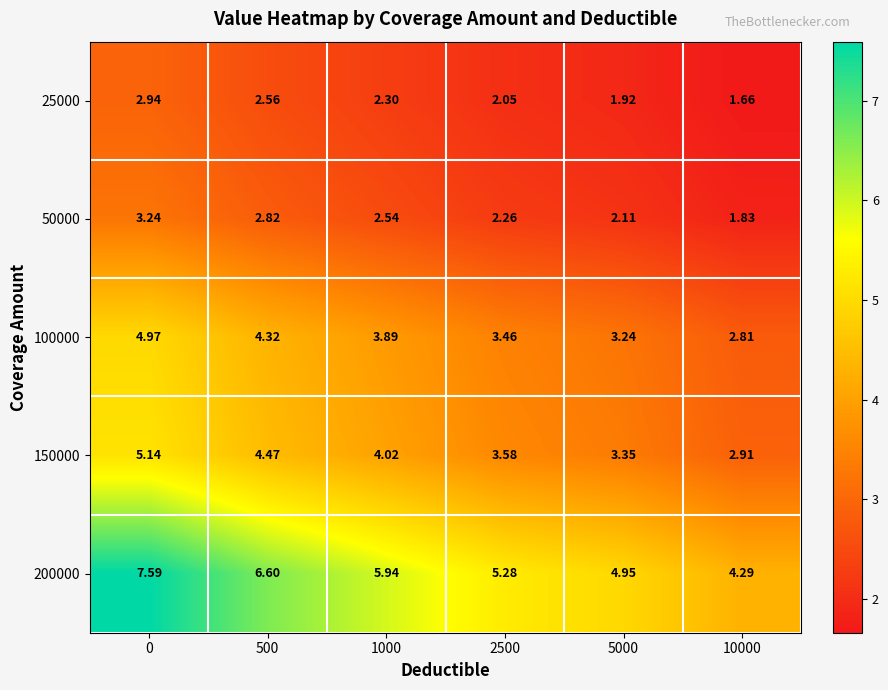

Is the value of 200000 at 2500 greater than the value of 100000 at 1000?

Yes